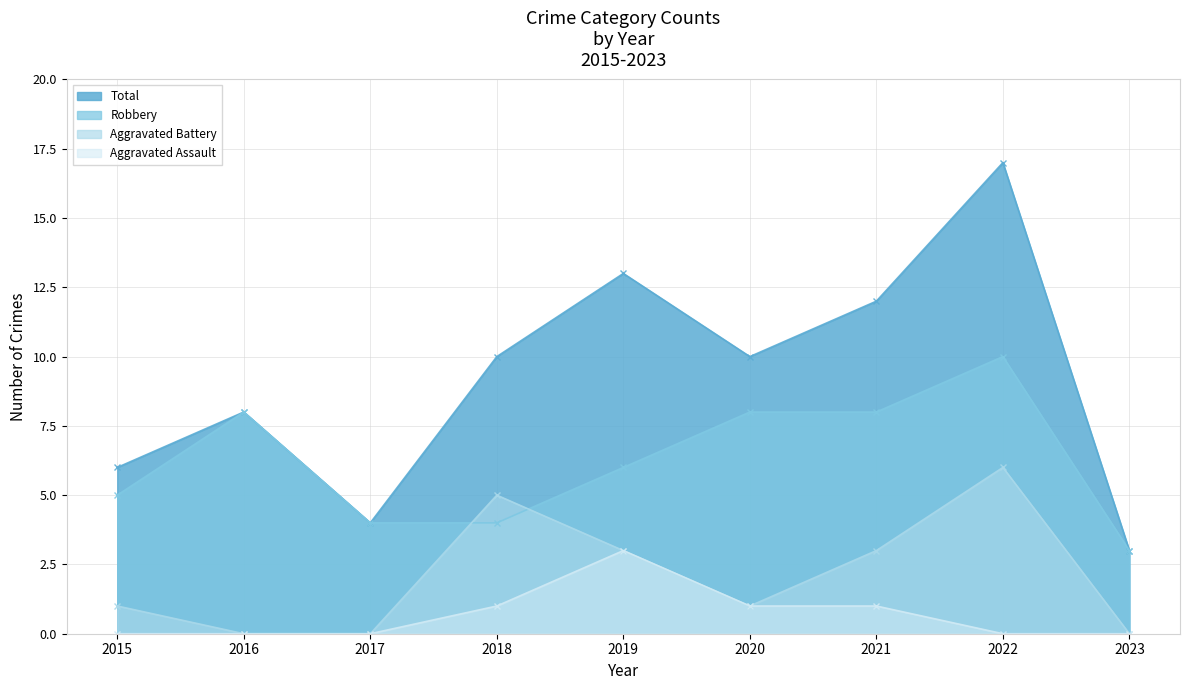

What is the value of the Total point at the 3rd from the left?

4